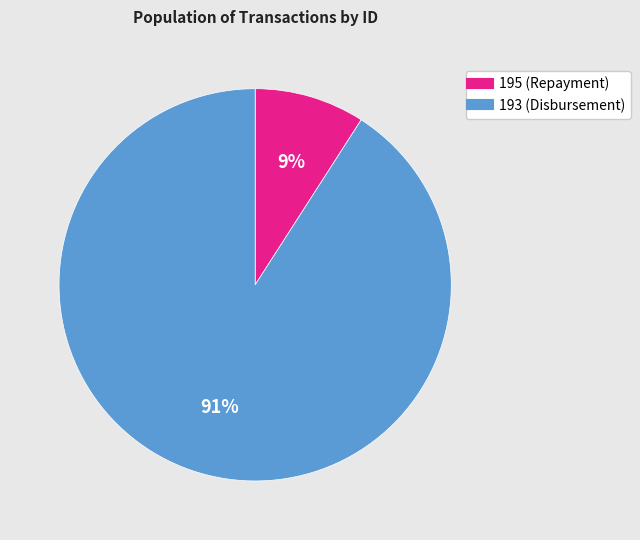

Rank the categories by value from highest to lowest.

193, 195